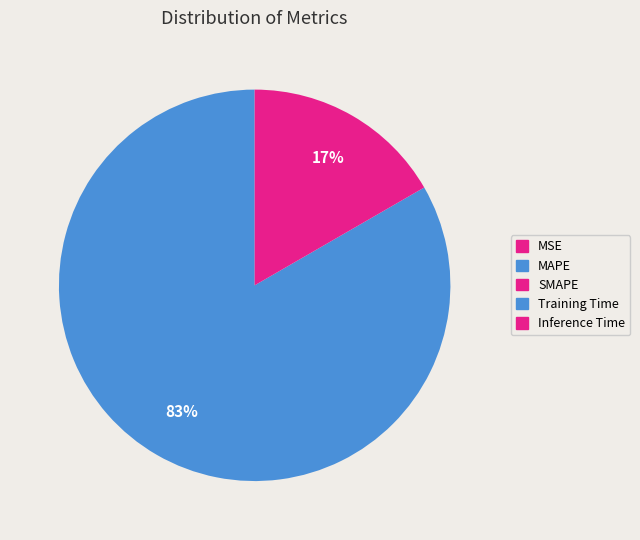

Which slice is the smallest?

Inference Time